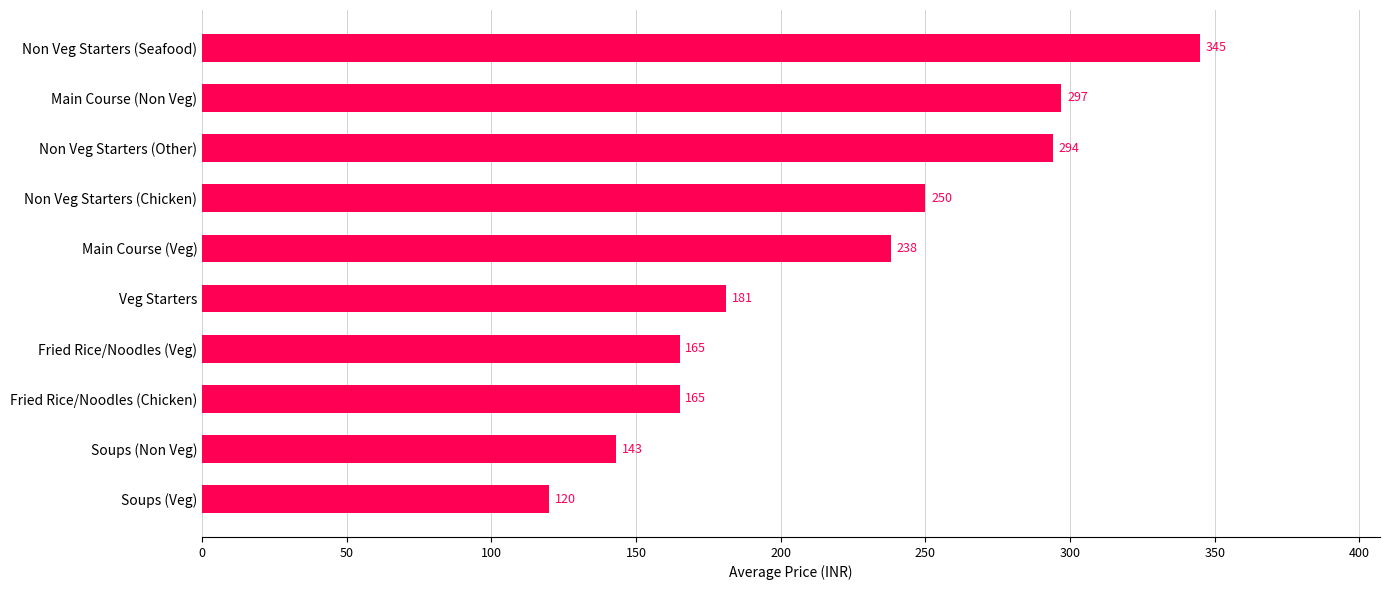

What is the sum of the values at Non Veg Starters (Other) and Non Veg Starters (Chicken)?

544